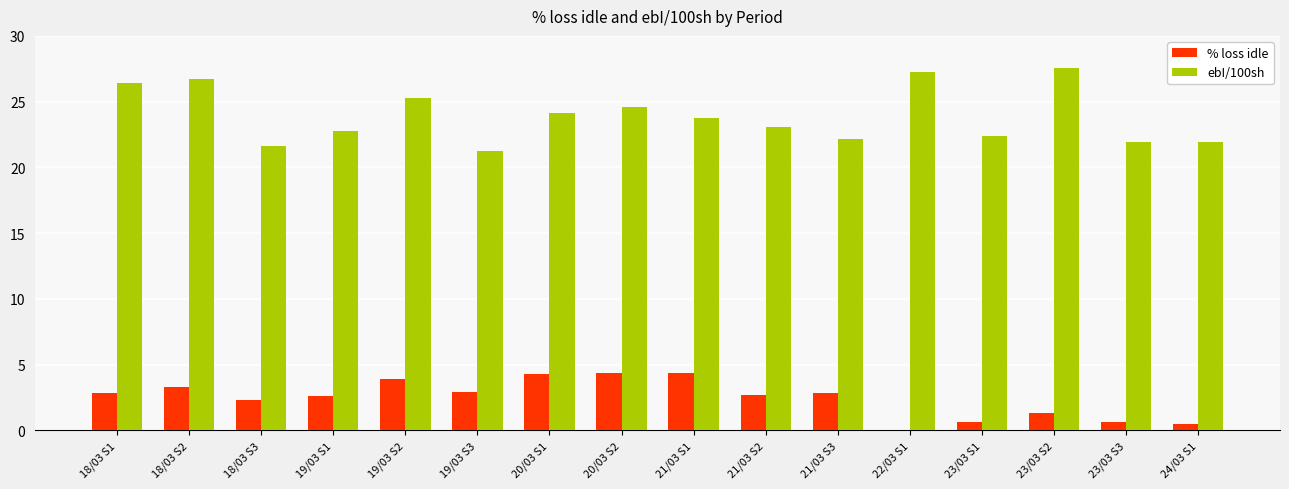

What is the maximum value shown in the chart?

27.6